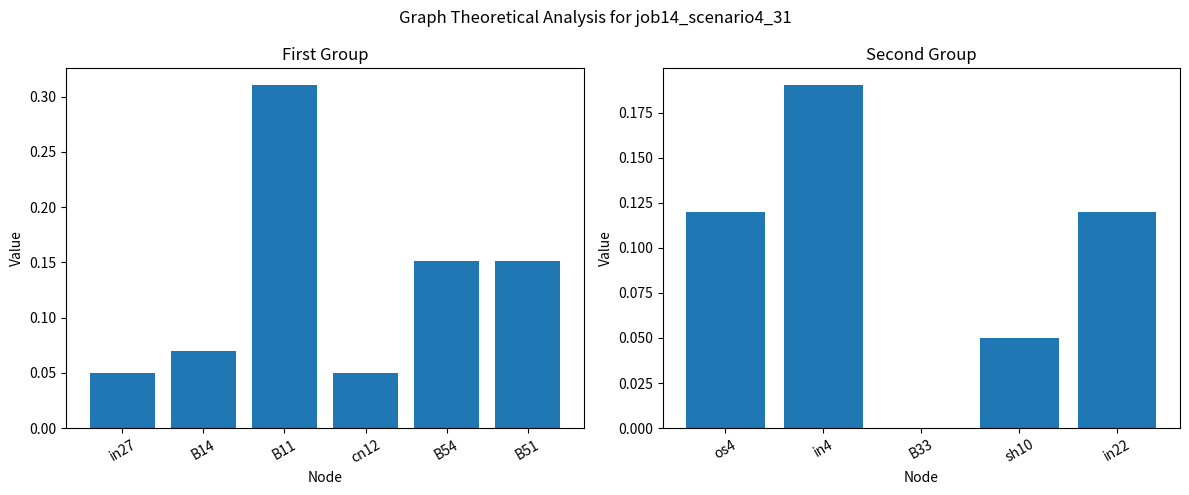

What is the label of the 4th bar from the left?

sh10